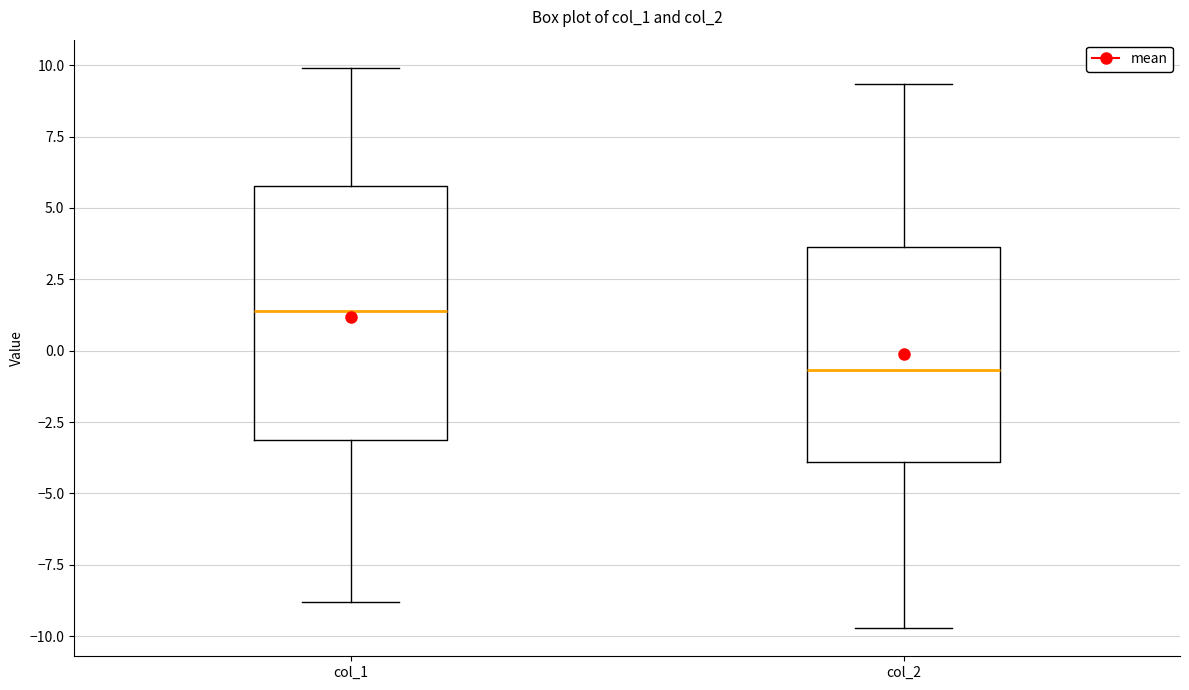

Reading left to right, transcribe this box plot: for each box, give where its median line is, the range the box spans, and where its two whiskers end, as read against the y-axis. The values are not printed on the chart, so give them approximately, as read against the axis.

col_1: median 1.5, box -3.0 to 6.0, whiskers -9.0 to 10.0
col_2: median -0.5, box -4.0 to 3.5, whiskers -9.5 to 9.5